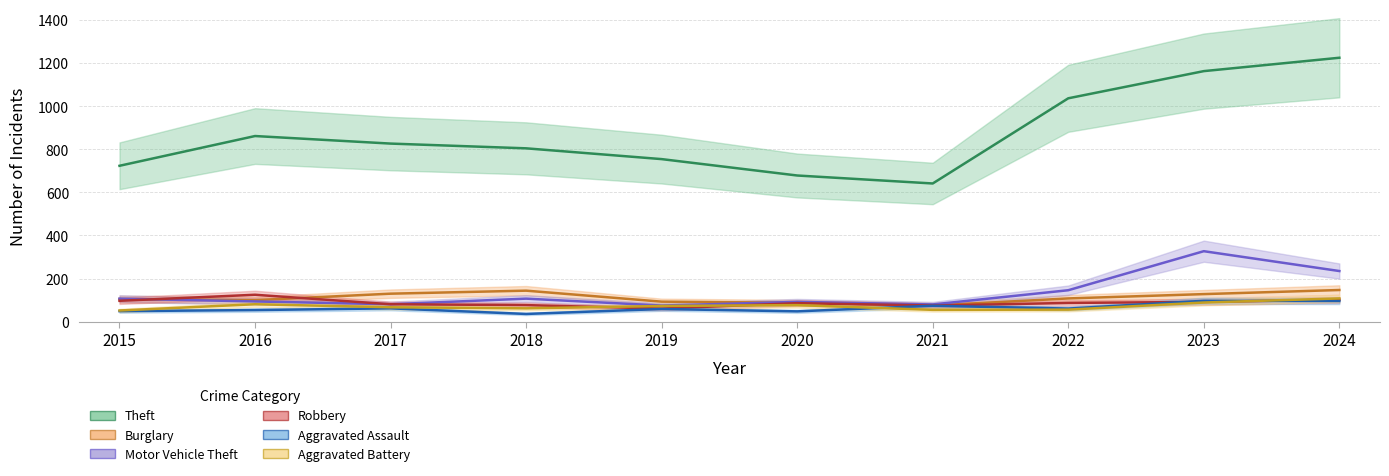

Rank the series by their maximum value, from lowest to highest.

Aggravated Assault, Aggravated Battery, Robbery, Burglary, Motor Vehicle Theft, Theft